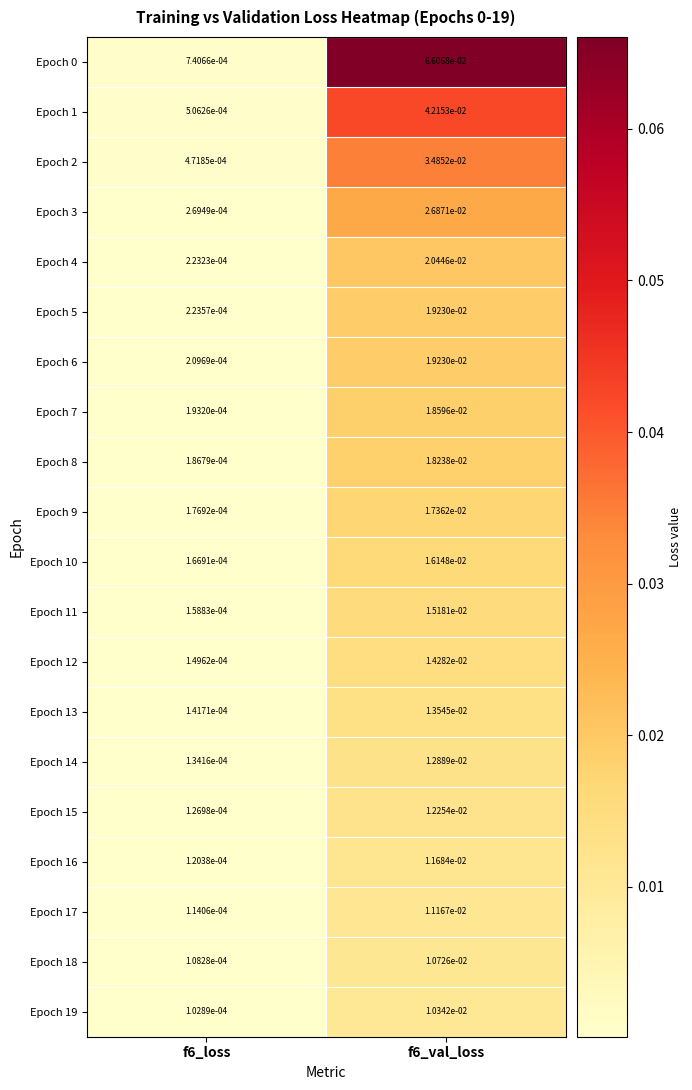

How many categories are shown in the chart?

2